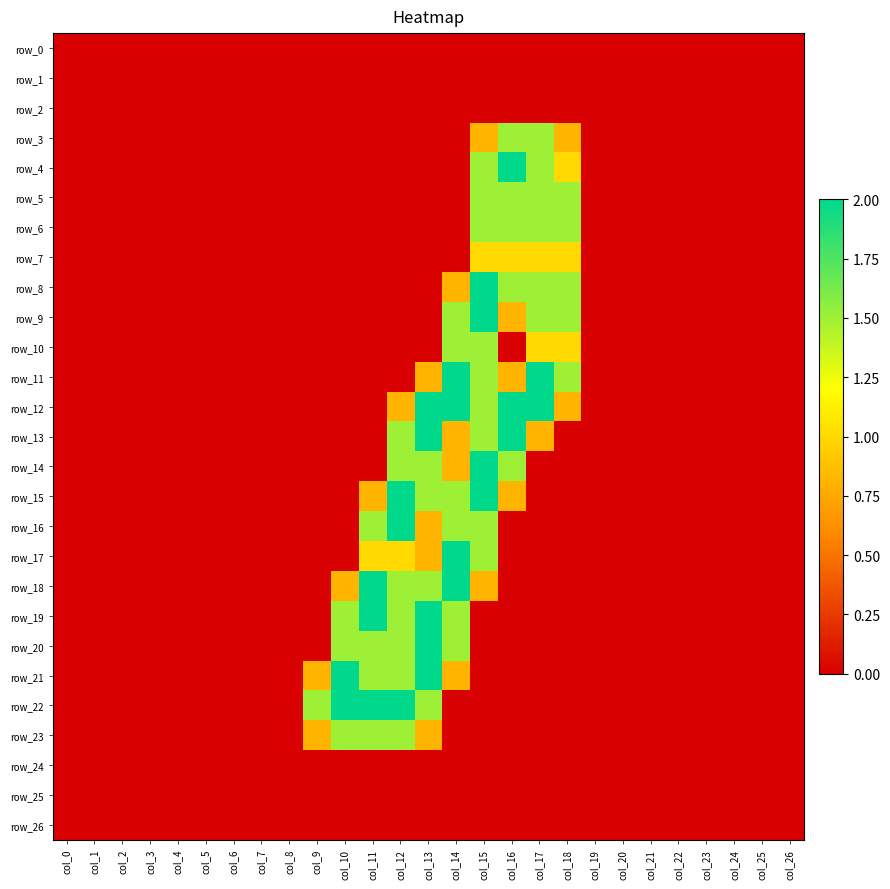

Between col_5 and col_8, which series saw the biggest shift?

row_0